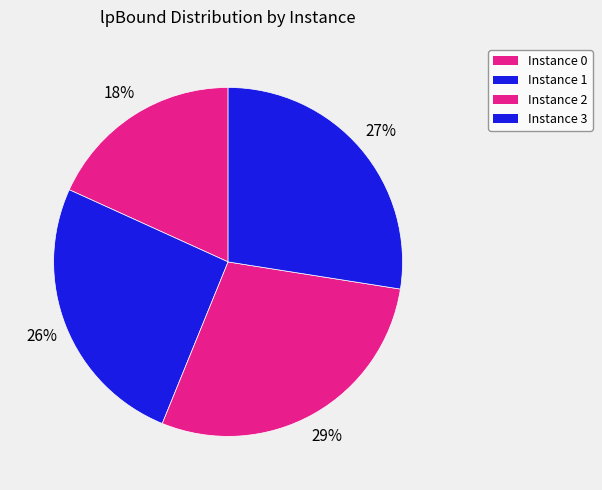

How many segments does this pie chart have?

4